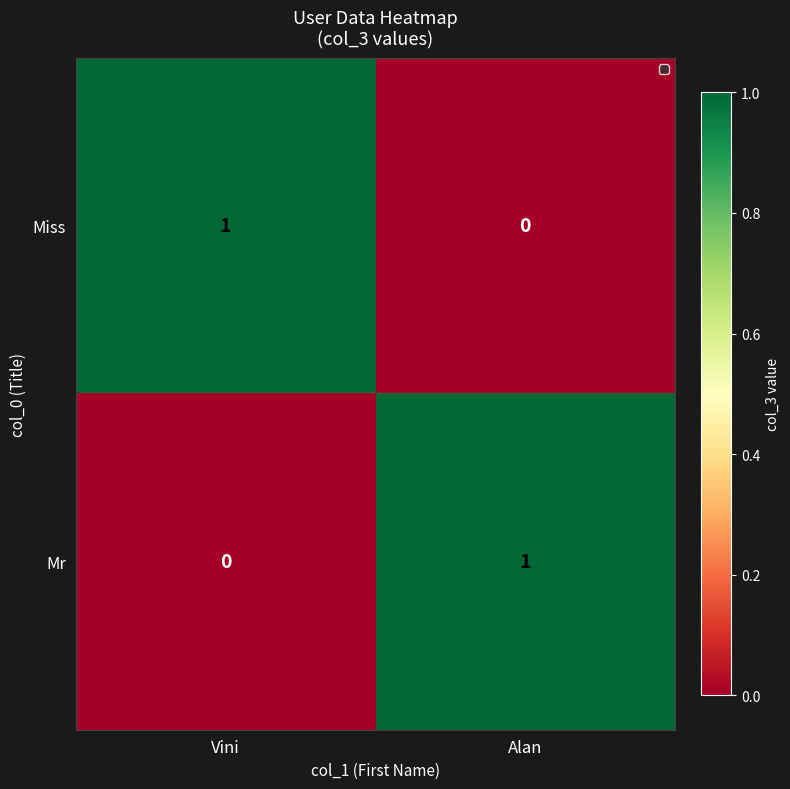

At Alan, list the series in order from smallest to largest.

Miss, Mr